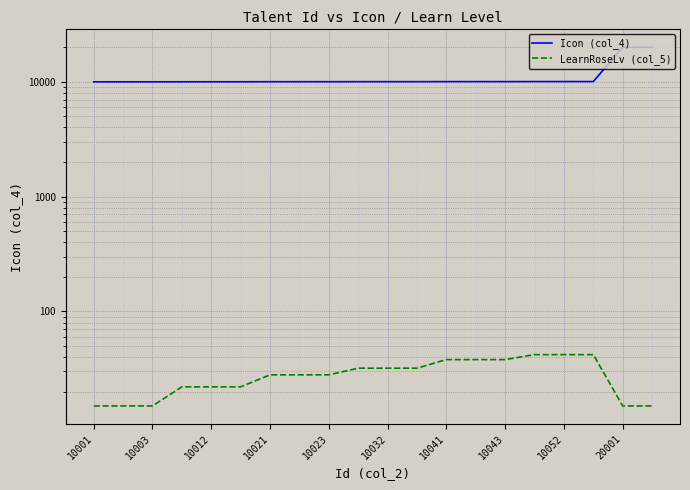

What is the difference between the second highest and minimum values in the Icon (col_4) series?

10000